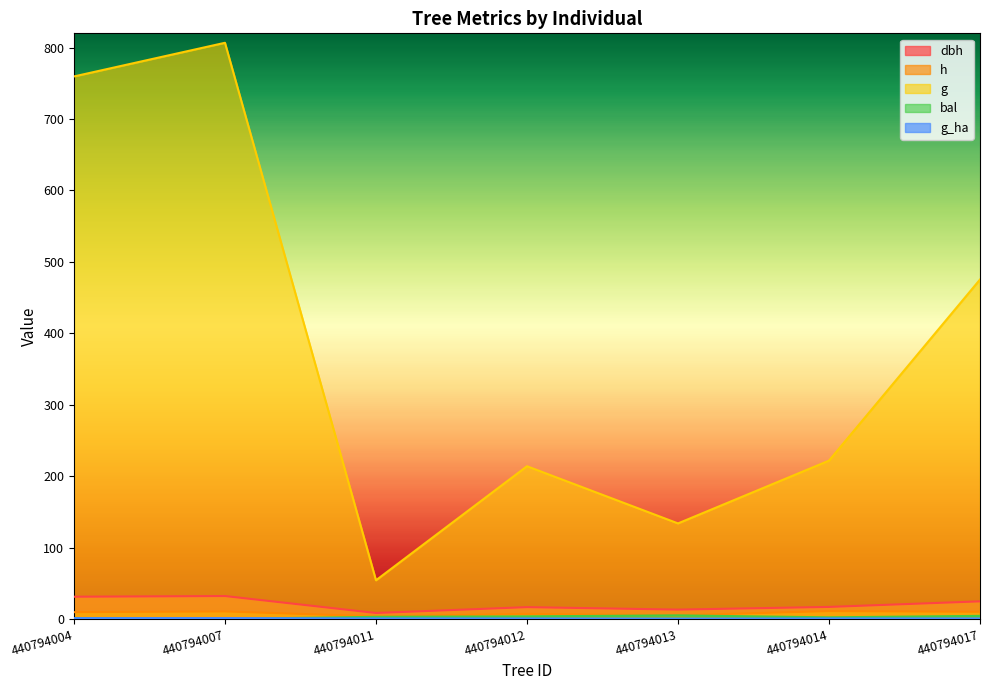

How many interior local peaks does the g series have?

2